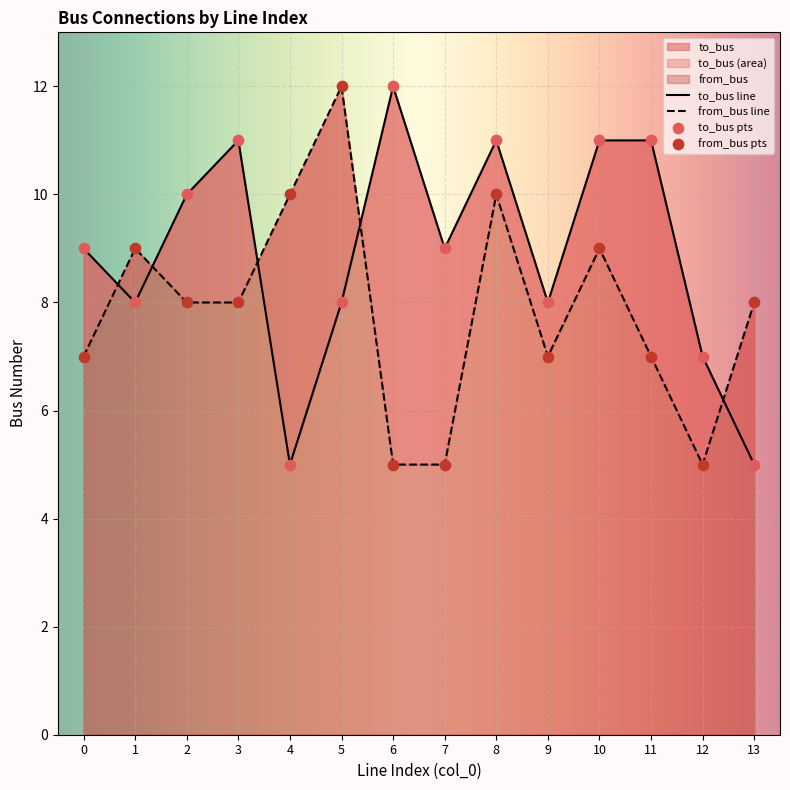

Is the value of from_bus at 11 greater than the value of to_bus at 2?

No